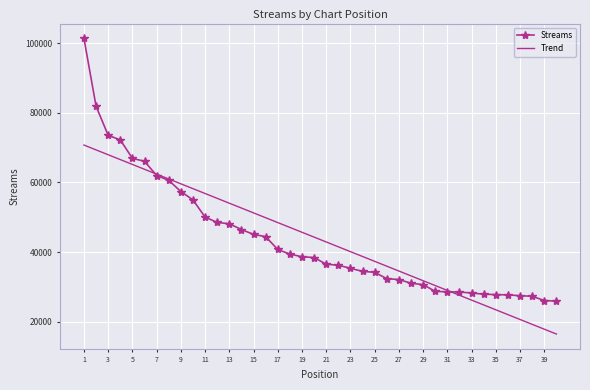

List the series in order of their peak value, highest first.

Streams, Trend